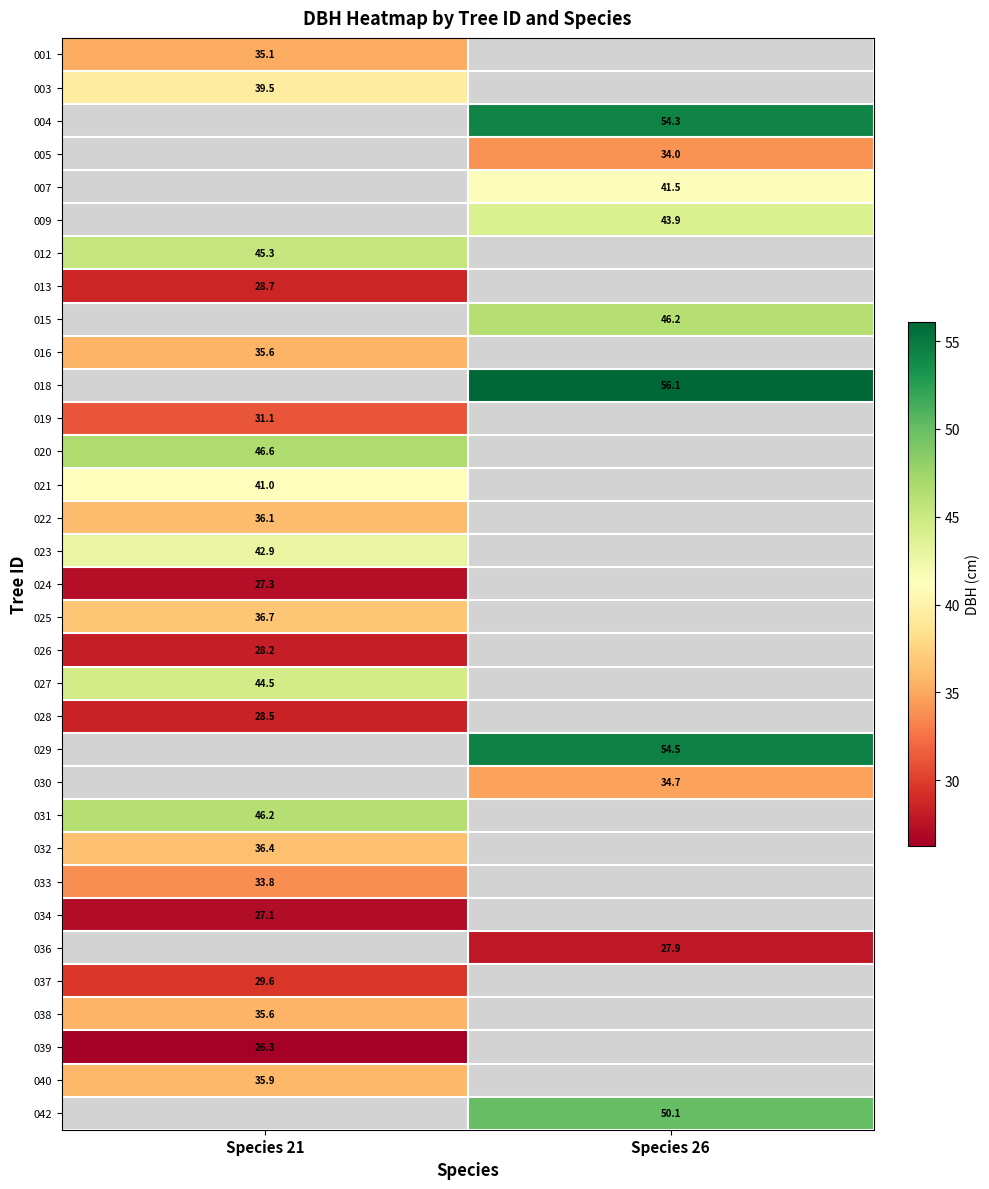

The value of 037 at Species 21 is 29.6. True or false?

True